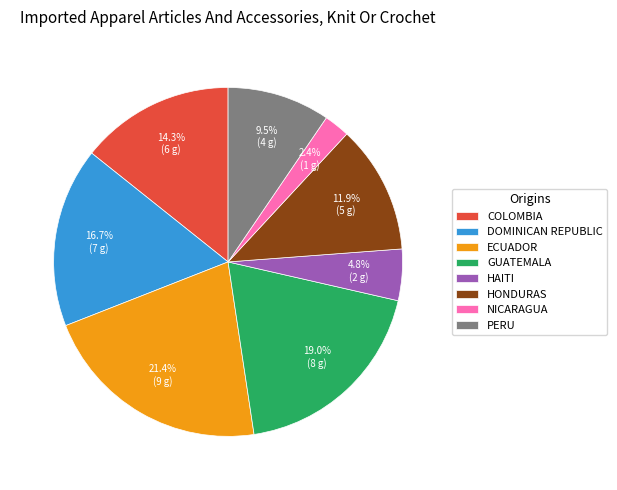

What is the ratio of the value at DOMINICAN REPUBLIC to the value at GUATEMALA?

0.9